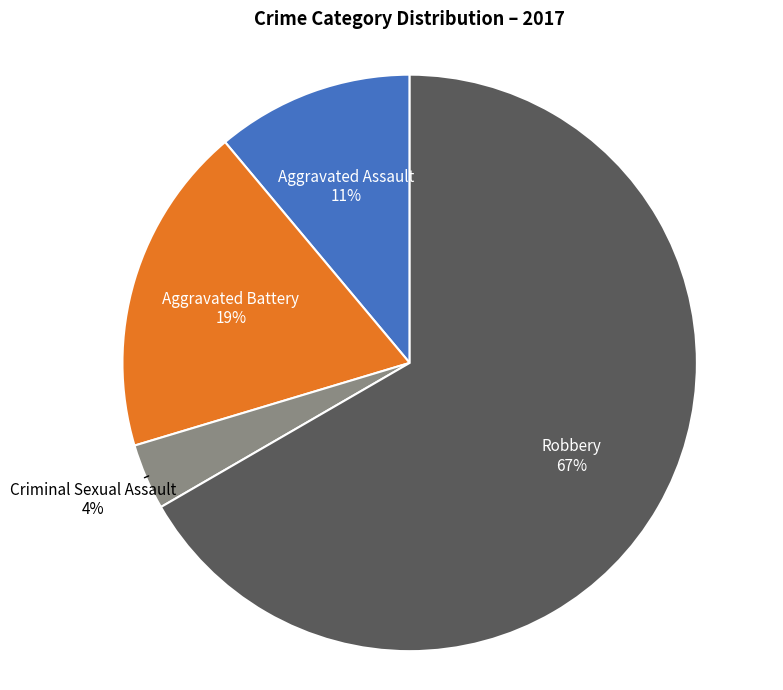

The Aggravated Battery slice represents 8% of the pie. True or false?

False